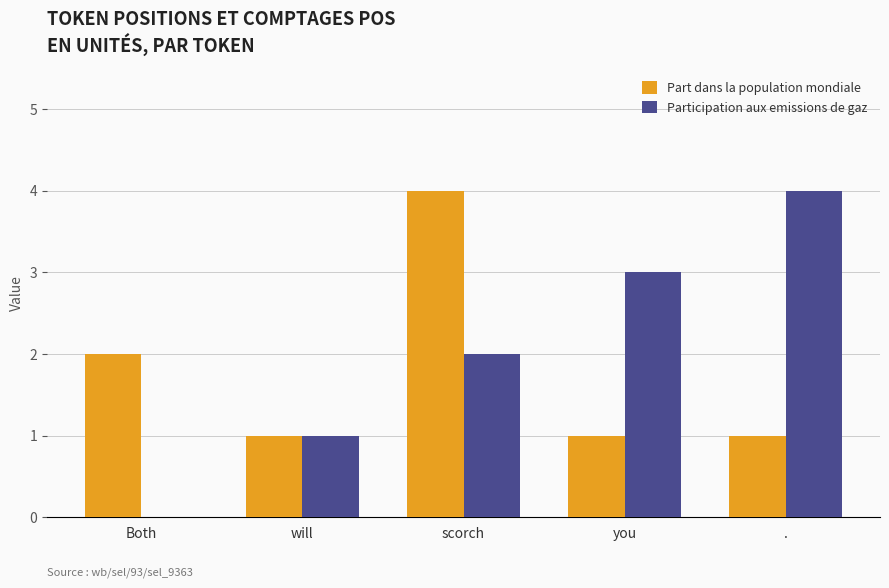

Which series changed the most between will and .?

Participation aux emissions de gaz